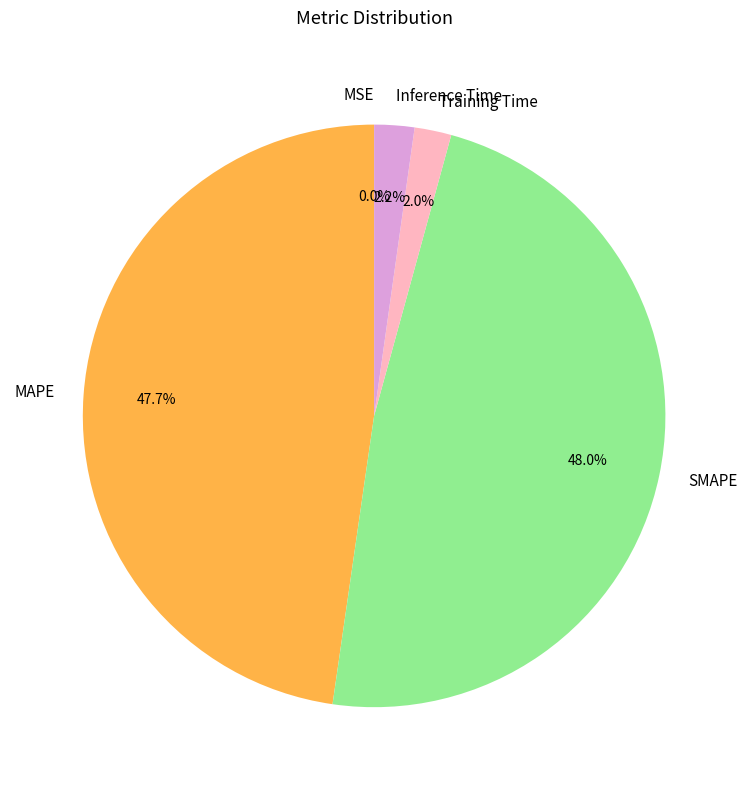

Between Inference Time and MAPE, which is larger?

MAPE